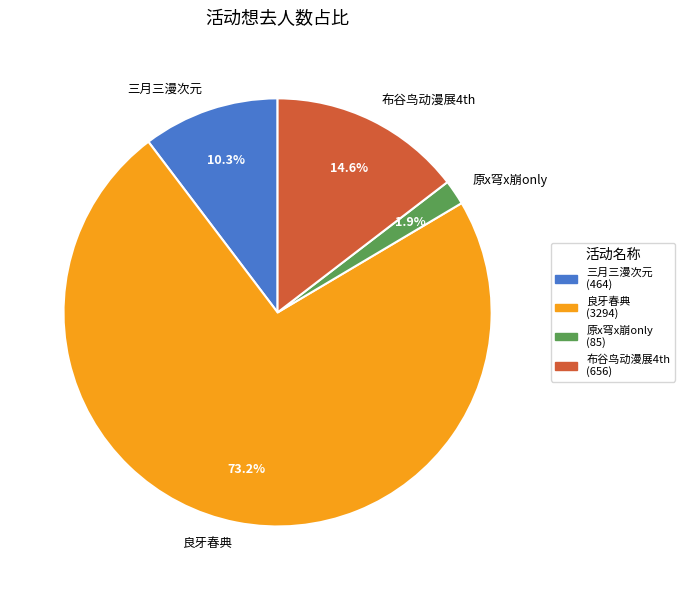

Which slice represents more than half of the pie?

良牙春典